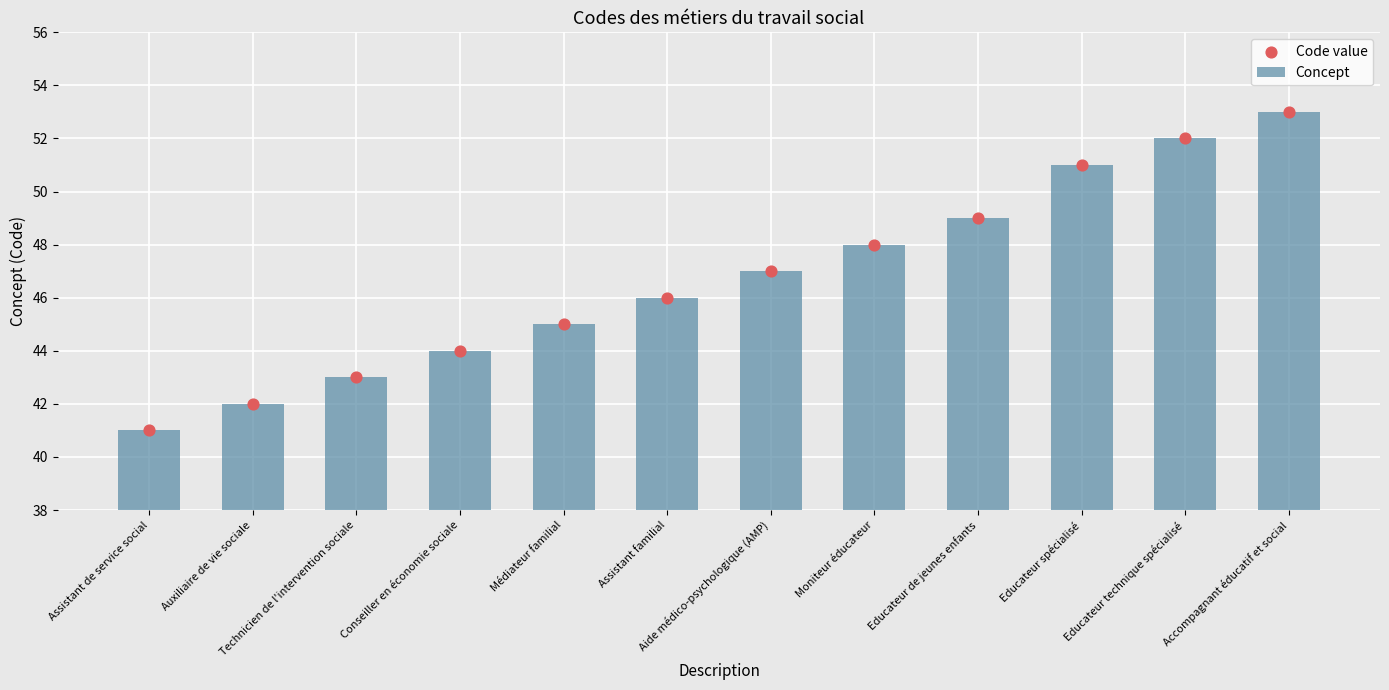

What are all the series names shown in the legend?

Concept, Code value